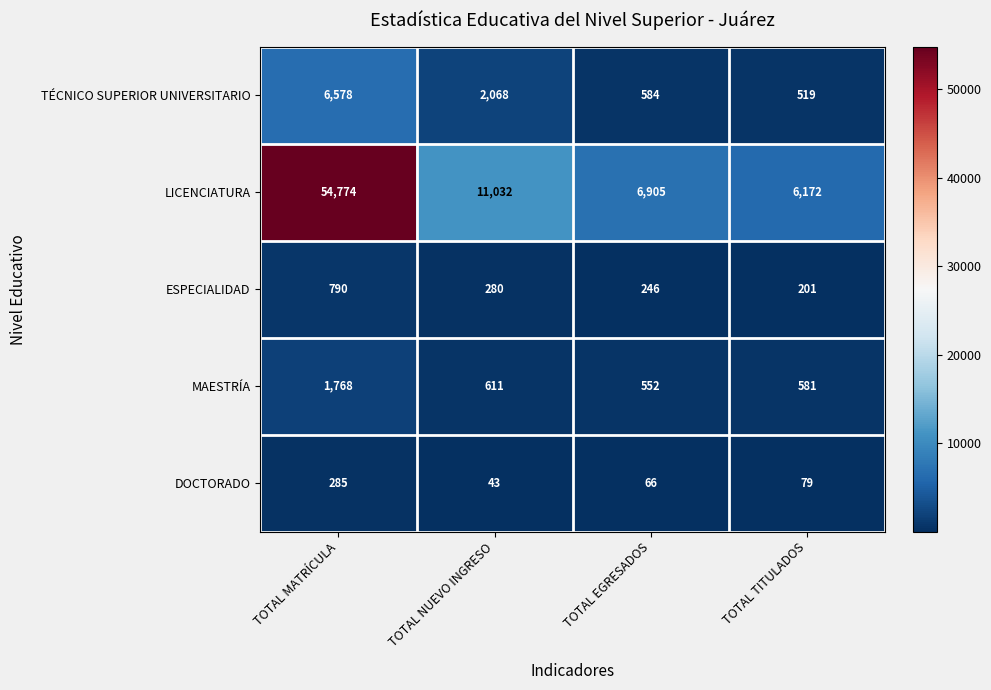

What is the difference between the highest and lowest values at TOTAL NUEVO INGRESO?

10989